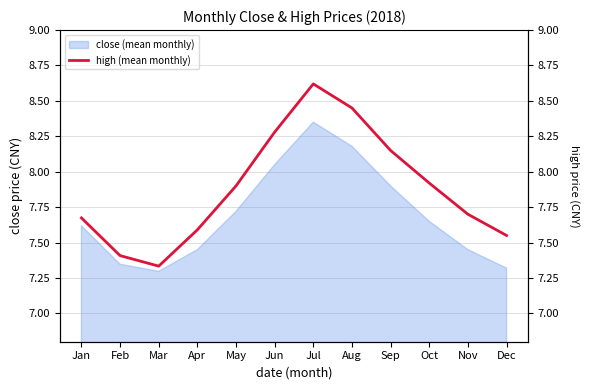

What is the ratio of the value at Jan to the value at Mar?

1.0